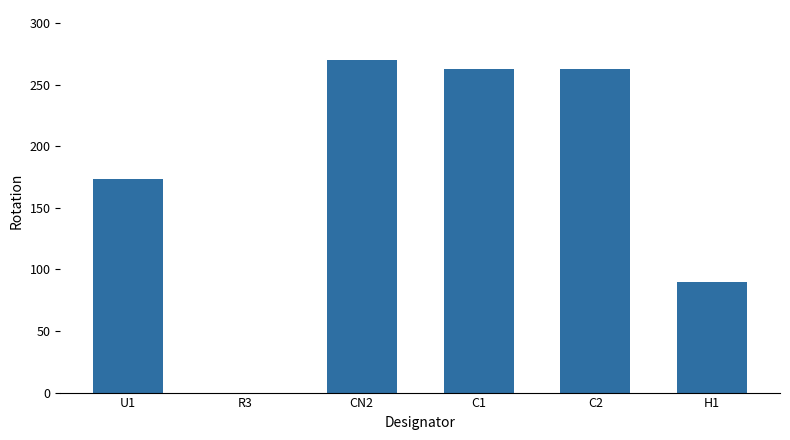

The value at R3 is 0. True or false?

True